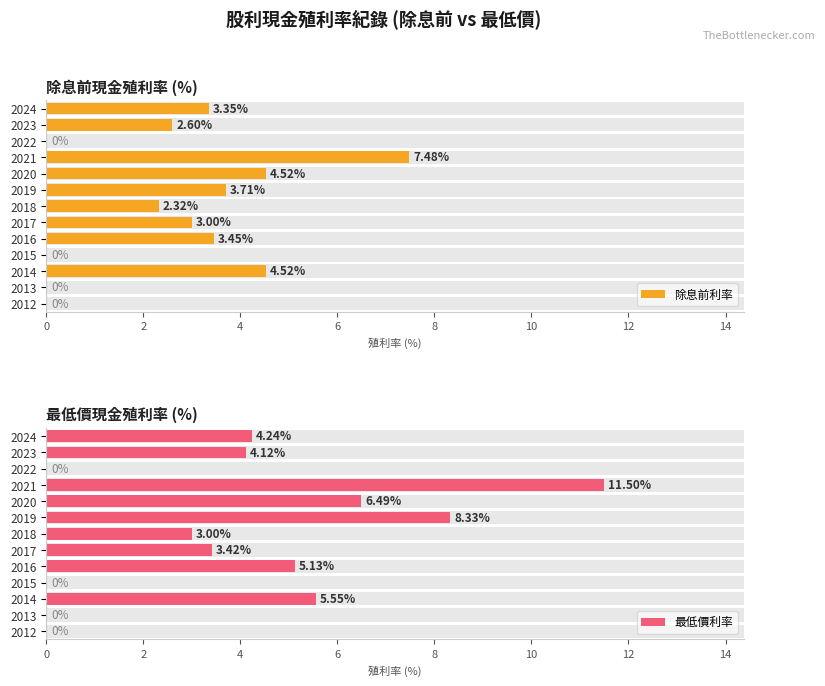

What is the average value of the 除息前利率 series?

2.7